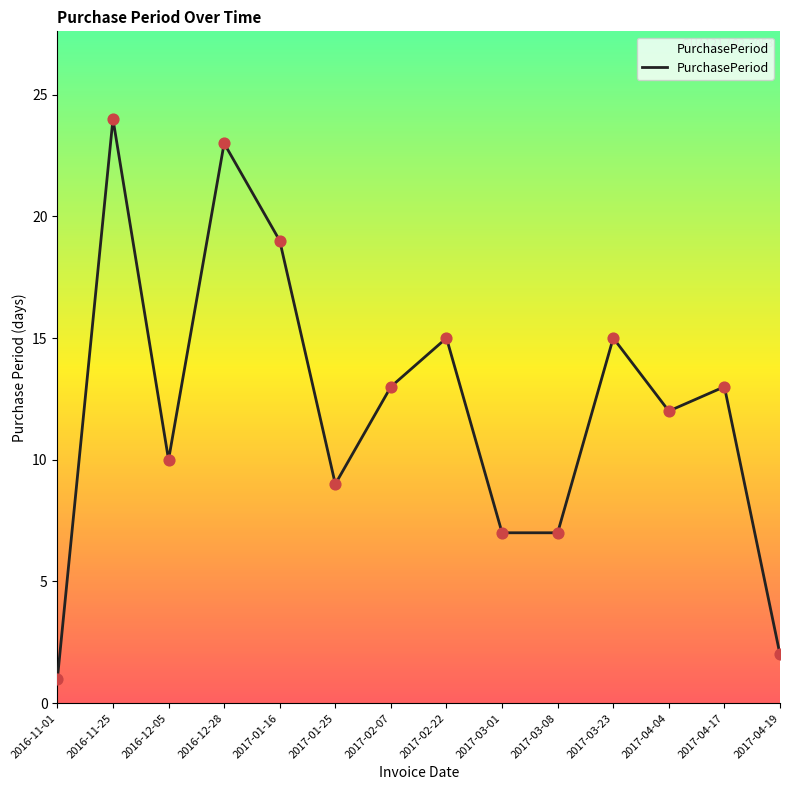

Approximately how many times larger is the value at 2017-04-04 compared to 2016-12-05?

1.2